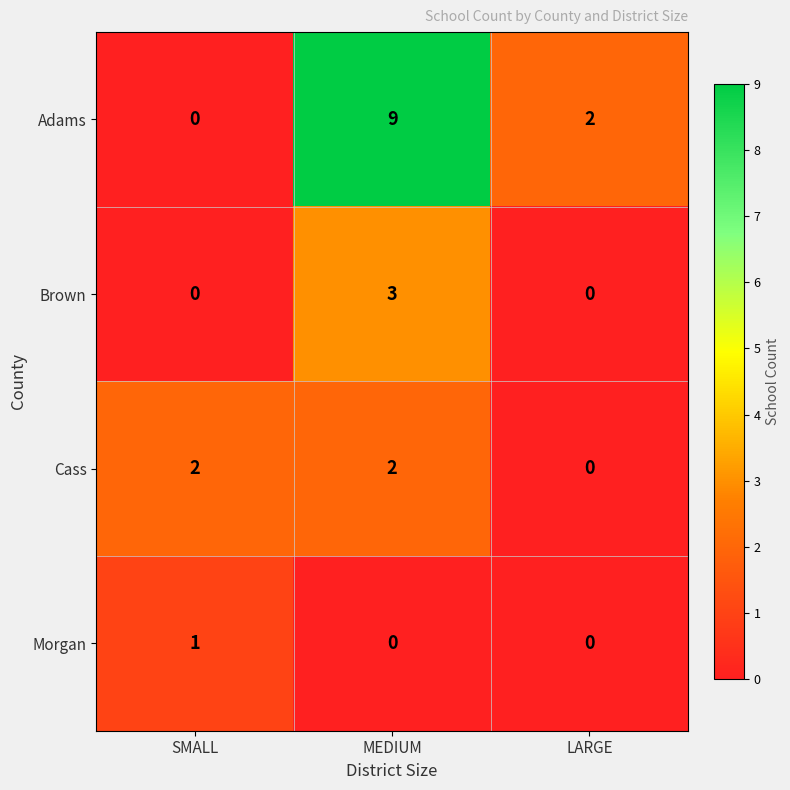

What is the spread (max minus min) of values at MEDIUM?

9